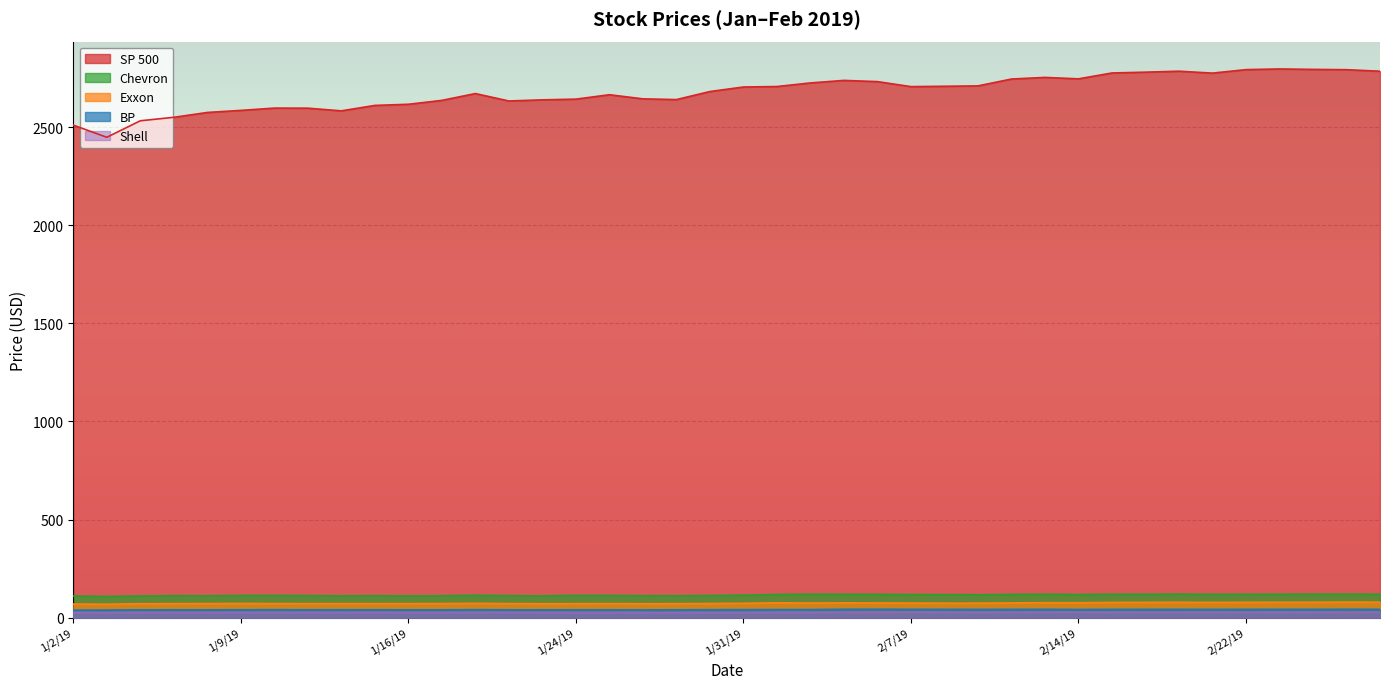

Which series changed the most between 2/6/19 and 2/12/19?

SP 500